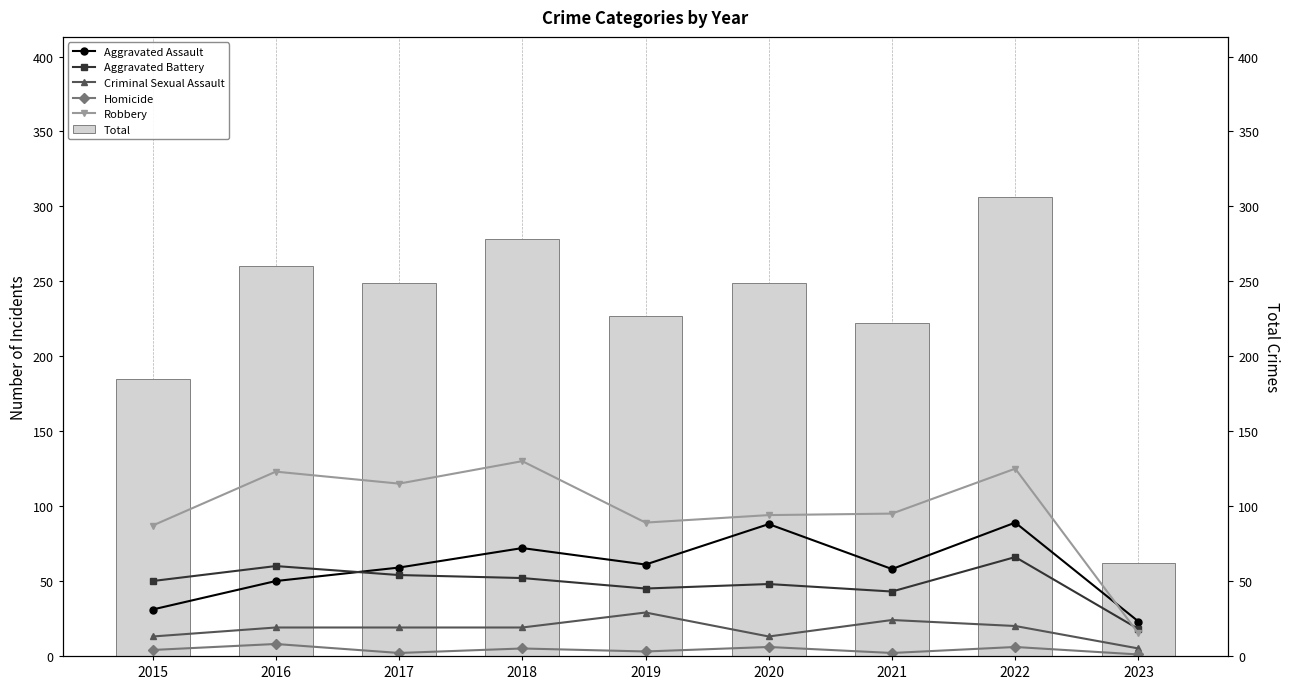

At which label is Aggravated Assault closest to 56?

2021